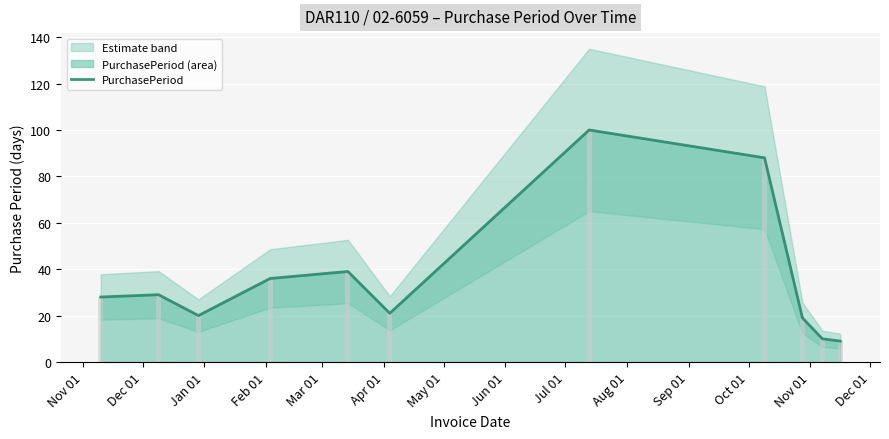

At which label does the data first exceed 28?

Dec 01